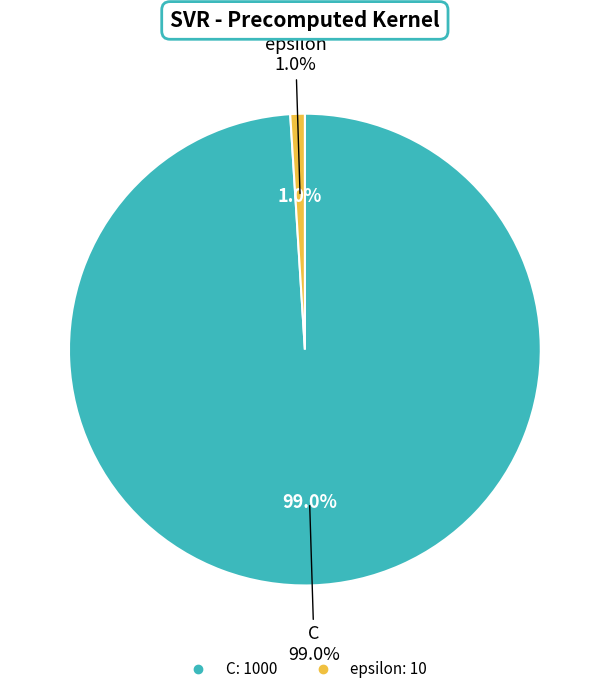

What is the largest slice in the pie chart?

C